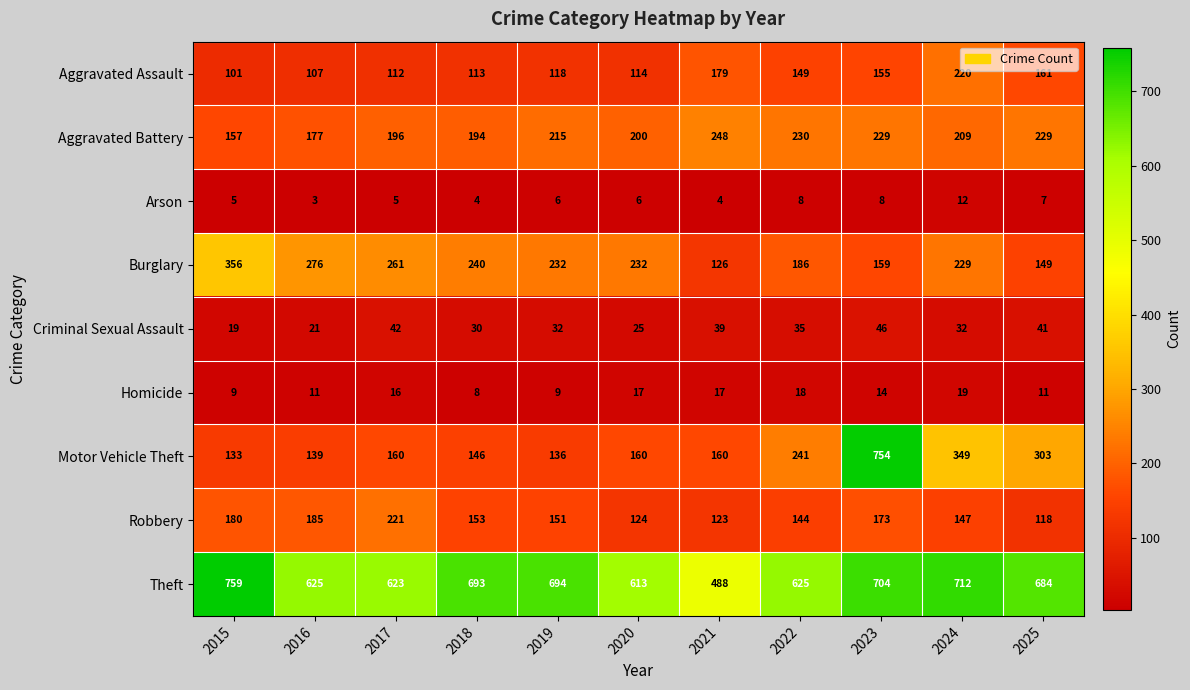

Rank the series by their maximum value, from highest to lowest.

Theft, Motor Vehicle Theft, Burglary, Aggravated Battery, Robbery, Aggravated Assault, Criminal Sexual Assault, Homicide, Arson